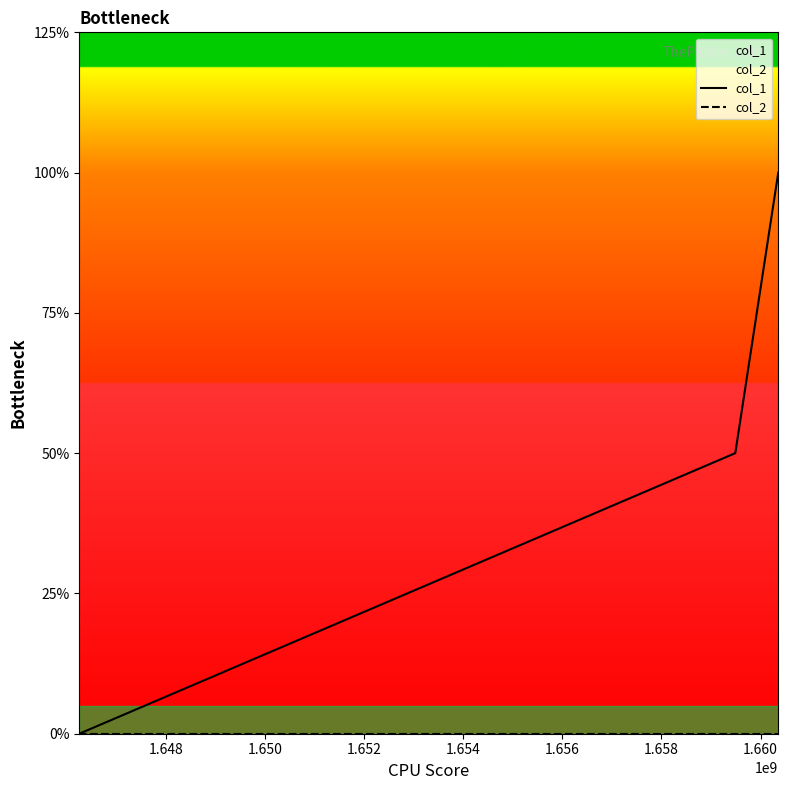

Reading right to left, list all the values displayed in this chart.

col_1: 2	1	0
col_2: 0	0	0